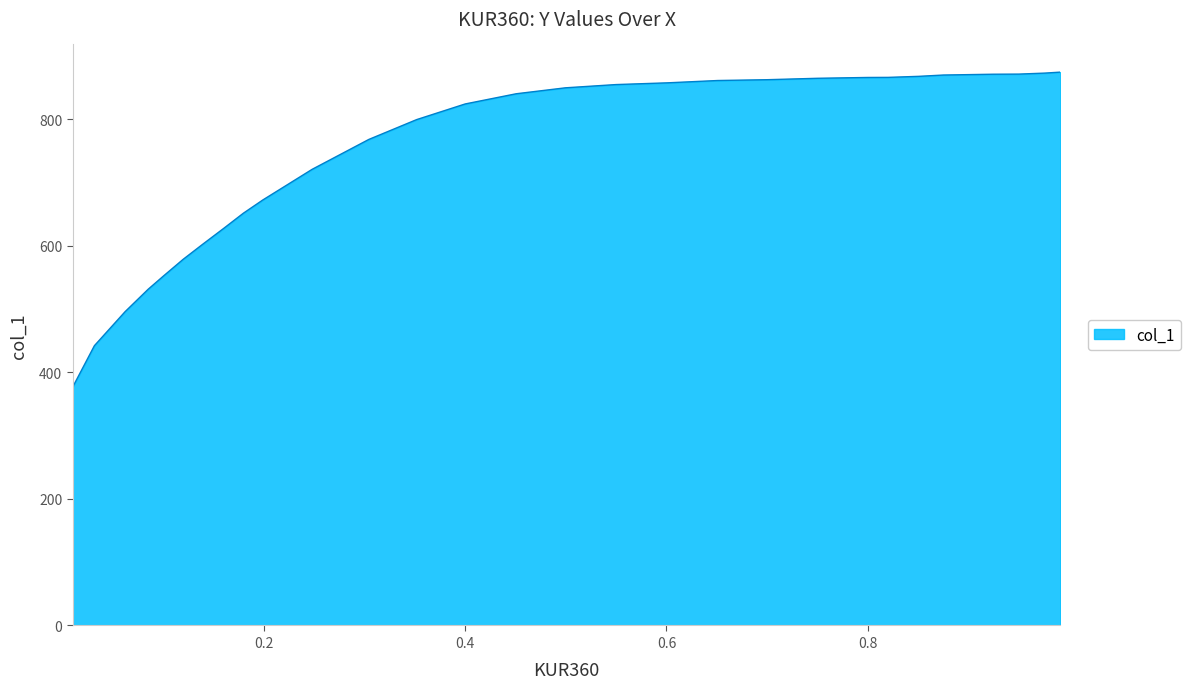

What is the greatest value displayed?

874.4